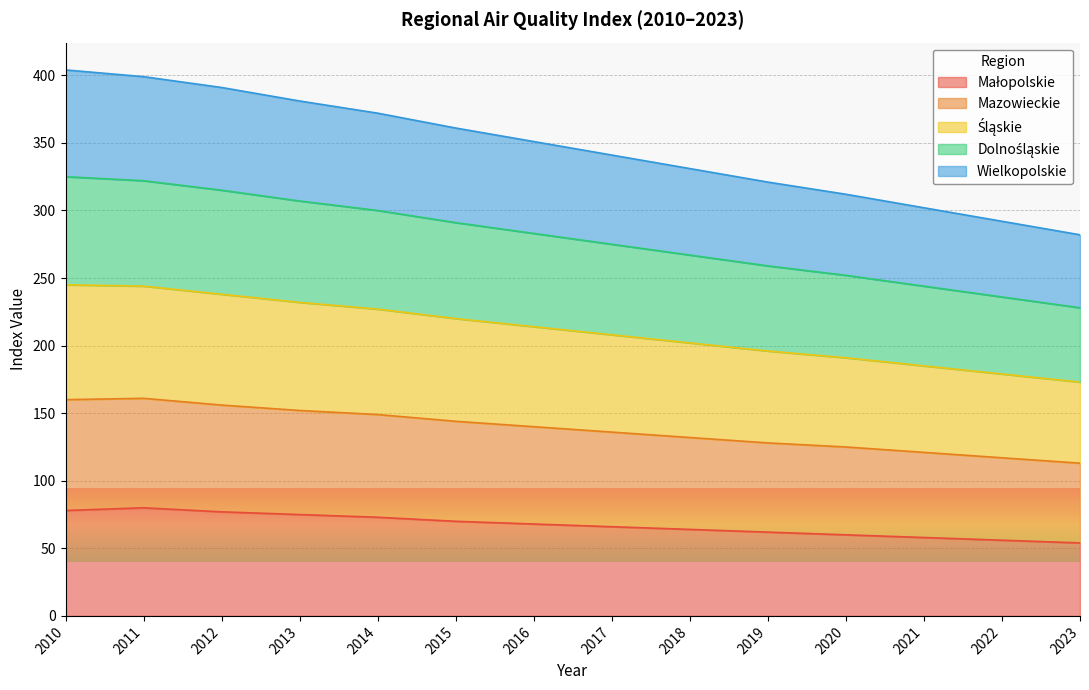

What is the total value across all series at 2022?

292